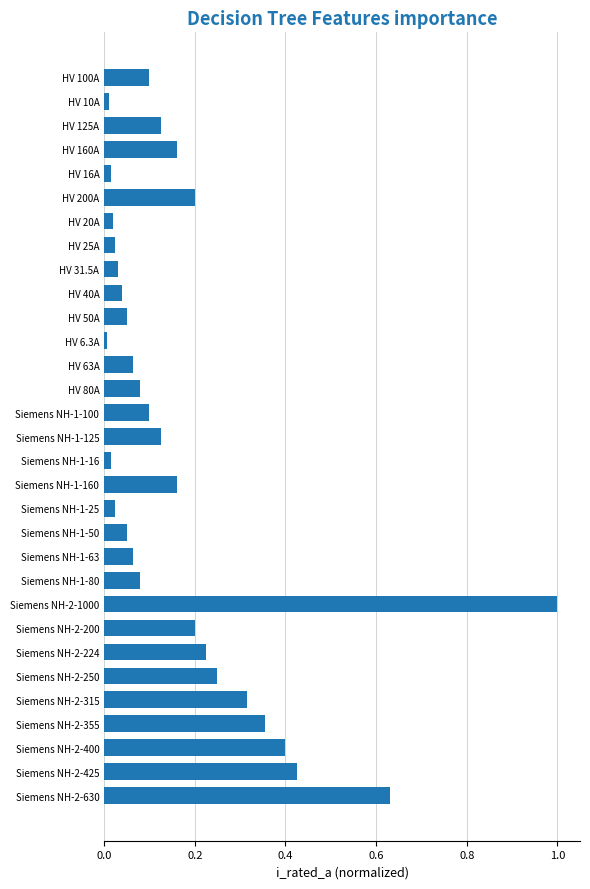

Count the number of data series in this chart.

1